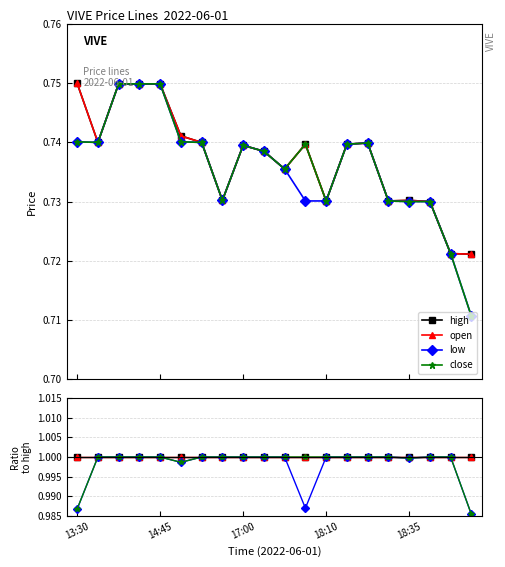

Which category has the highest value across all series?

13:30